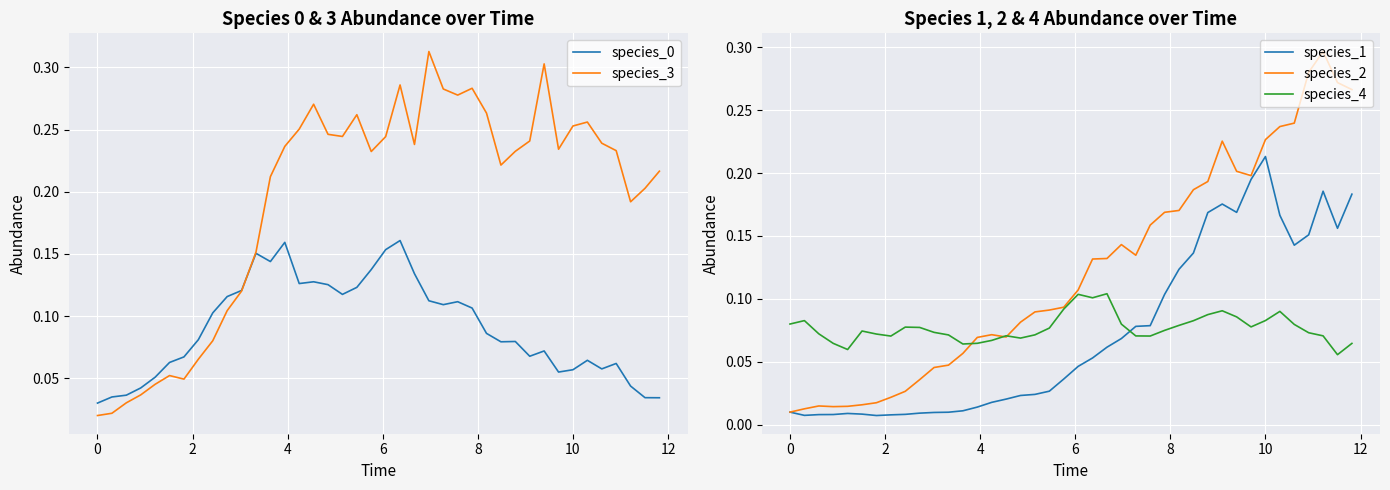

True or false: species_1 and species_2 intersect in this chart.

False